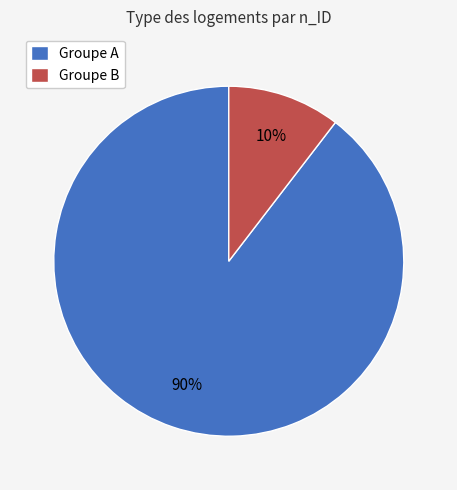

True or false: Groupe A accounts for 90% of the total.

True